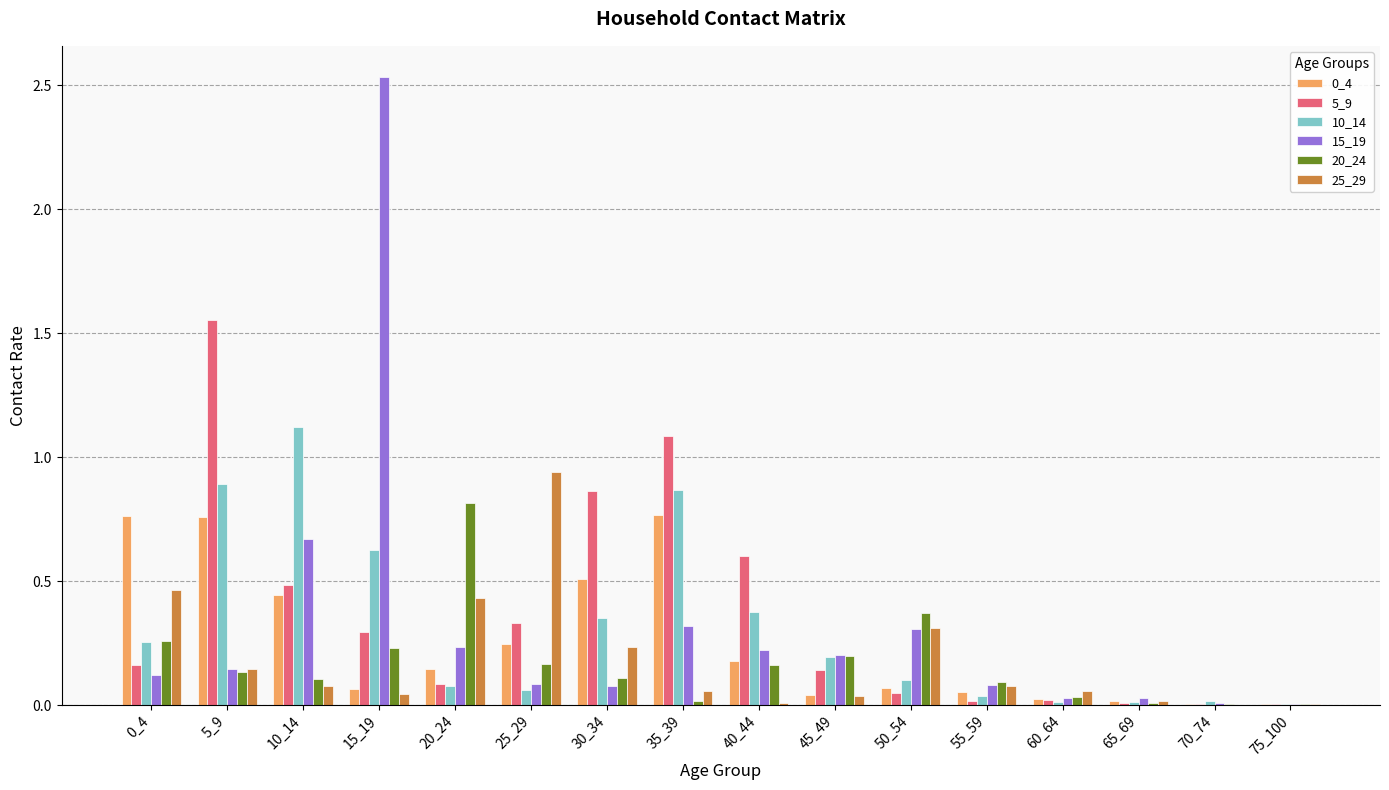

The value of 5_9 at 30_34 is 0.4. True or false?

False